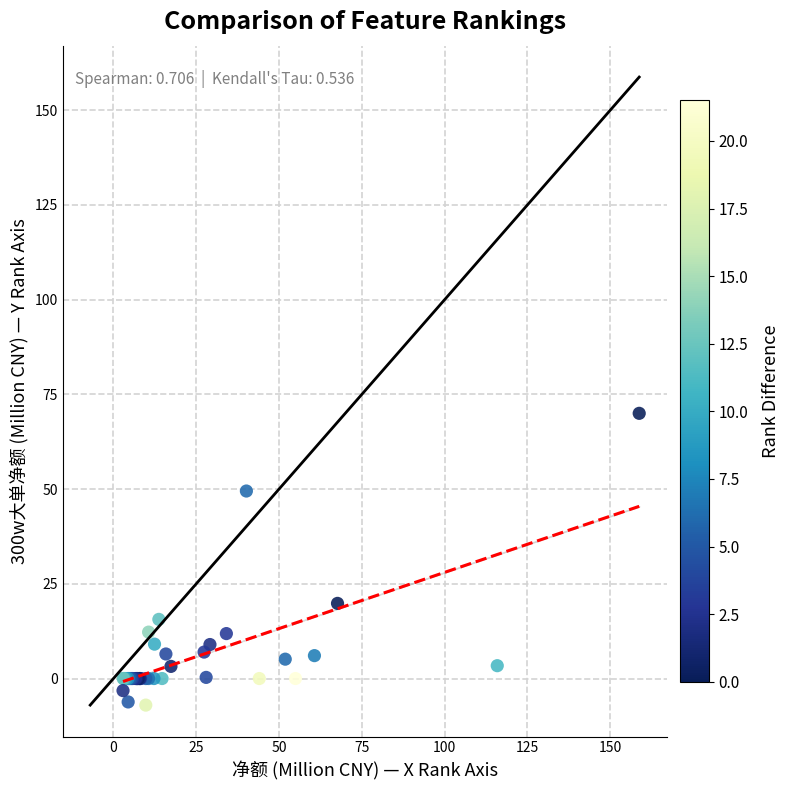

What Y value in the scatter plot is closest to 31?

19.8